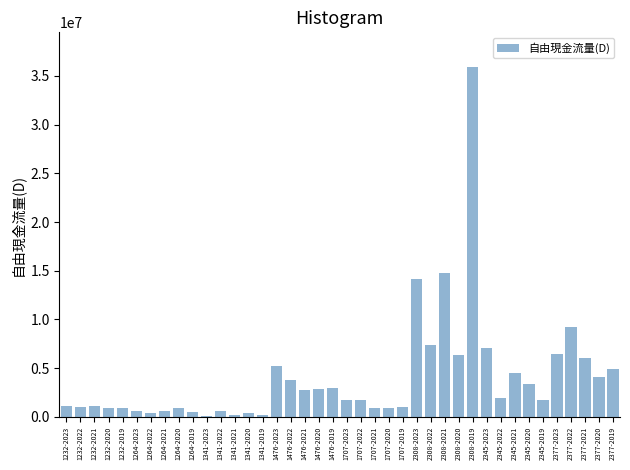

What is the label of the 10th bar from the right?

2345-2023